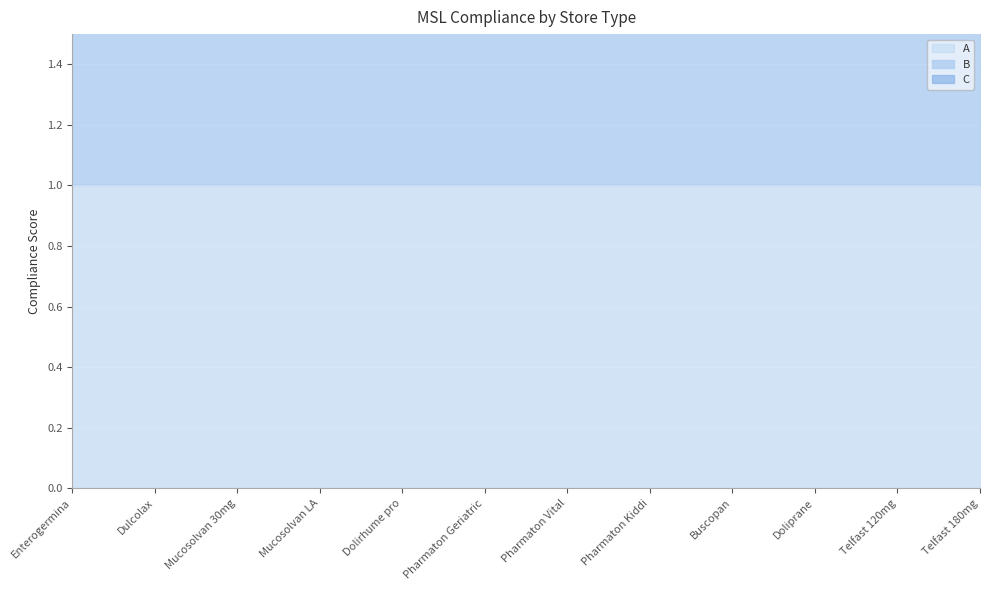

True or false: A and B intersect in this chart.

False